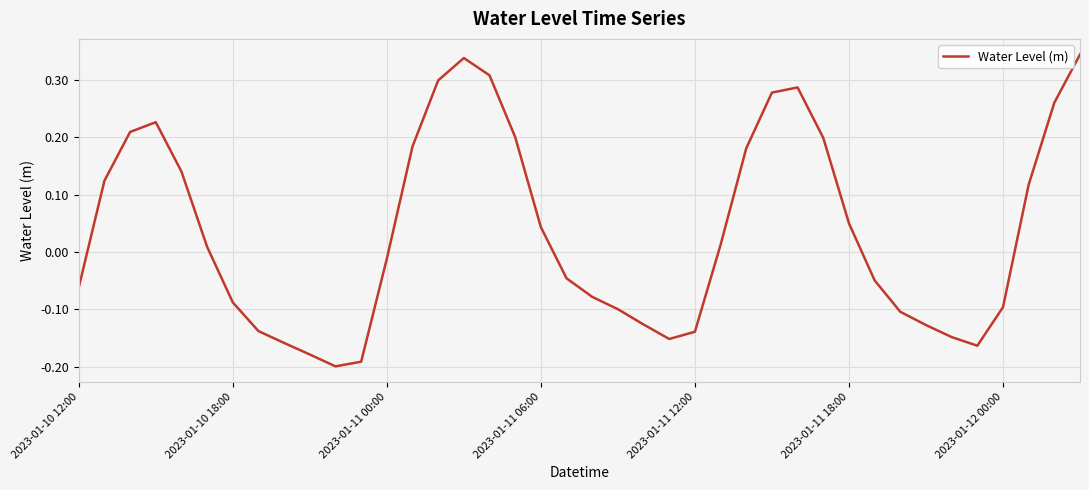

What is the difference between the maximum and minimum values?

0.5